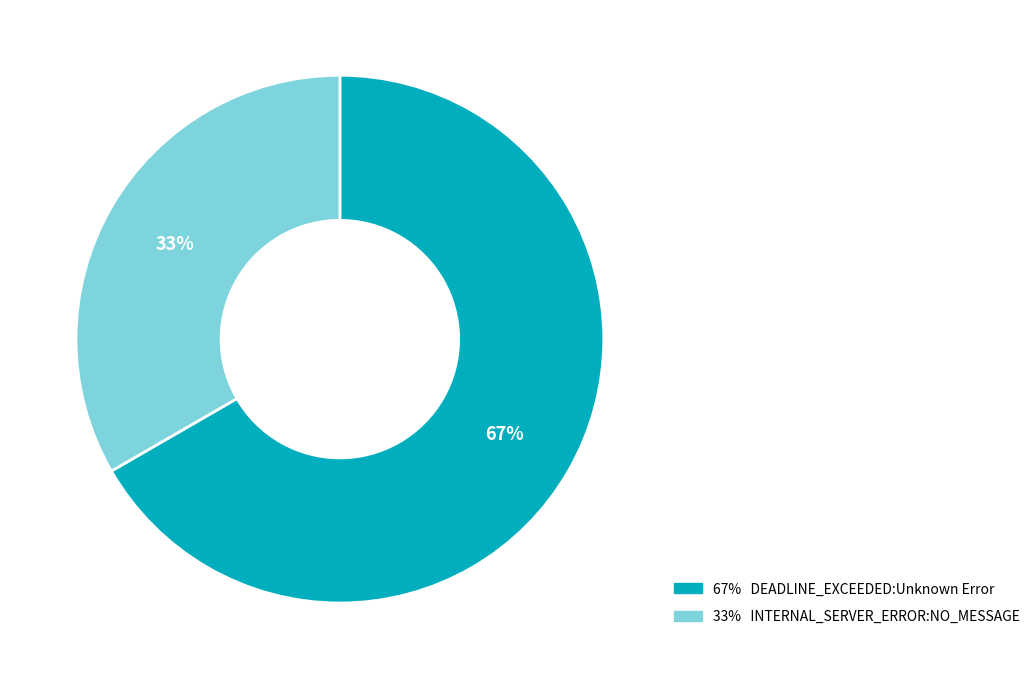

To the nearest percent, what is the average slice percentage?

50%